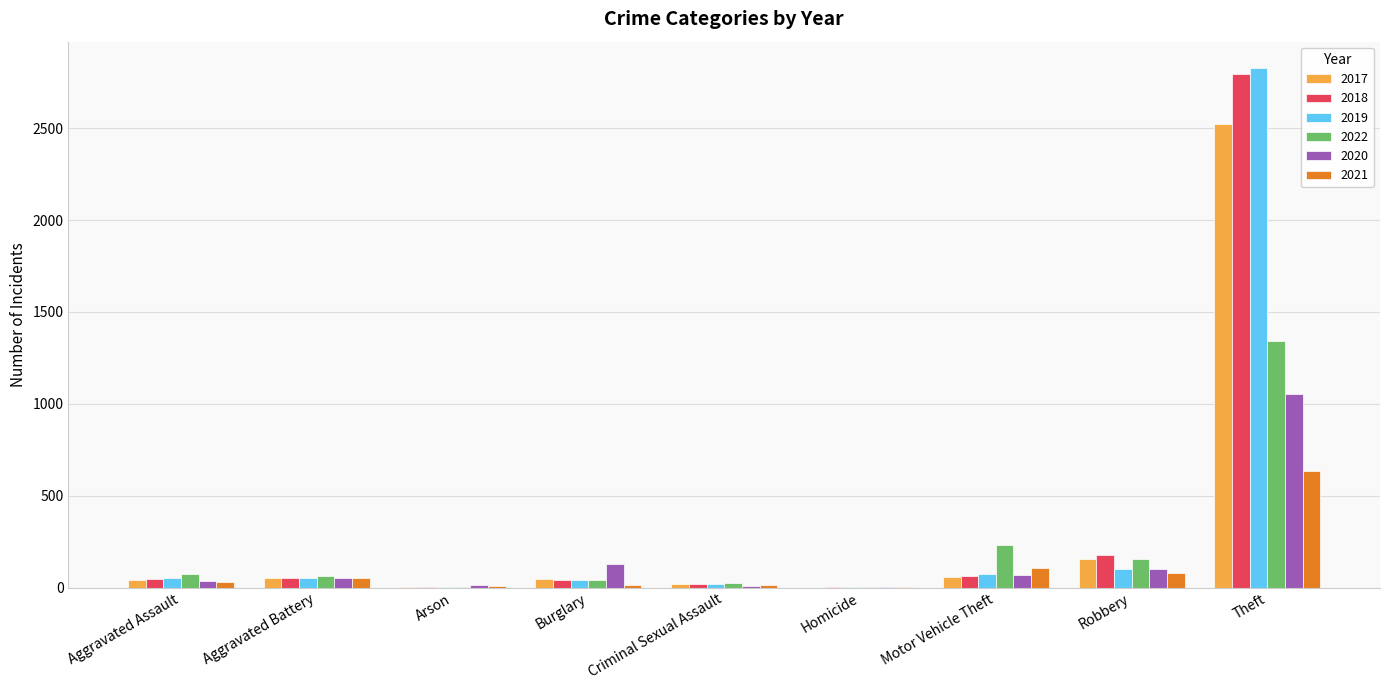

Are the bars grouped side by side (vs. stacked)?

Yes